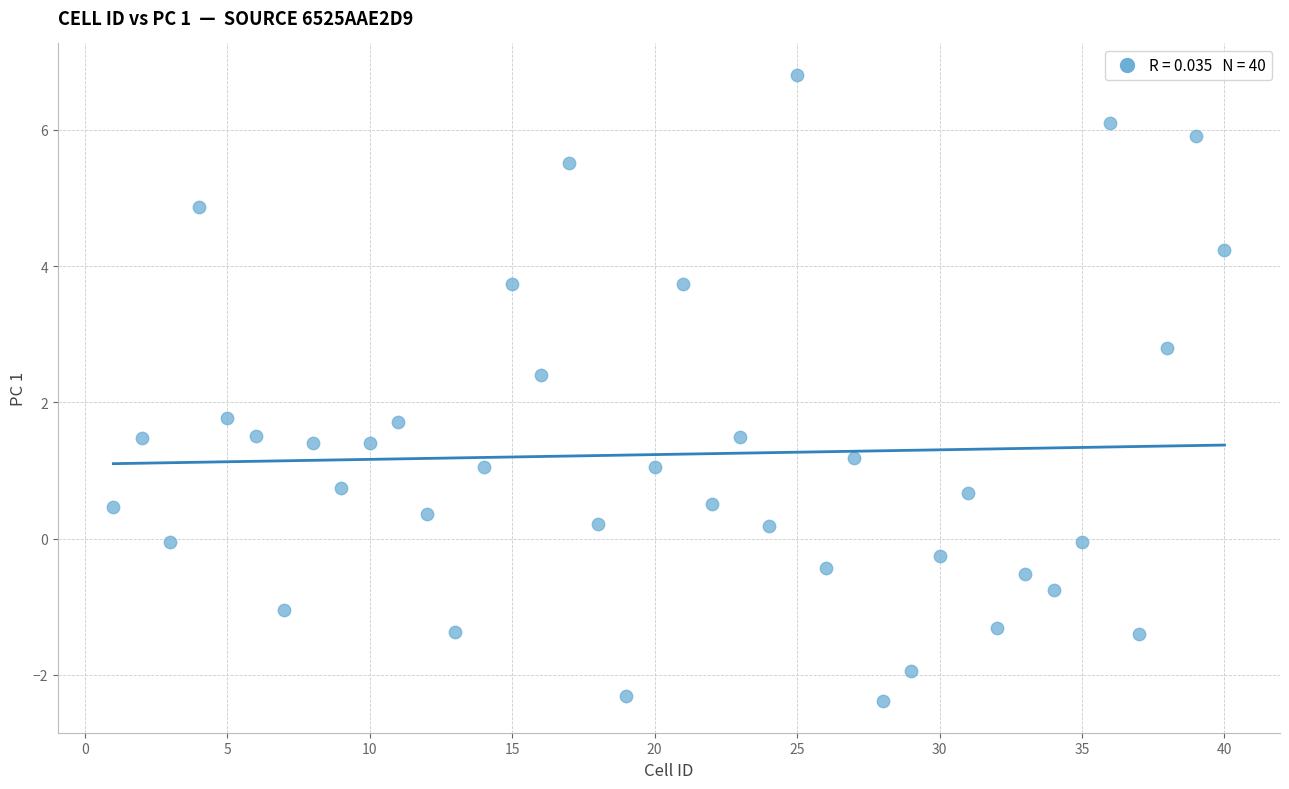

What is the range of X values (max minus min)?

39.0